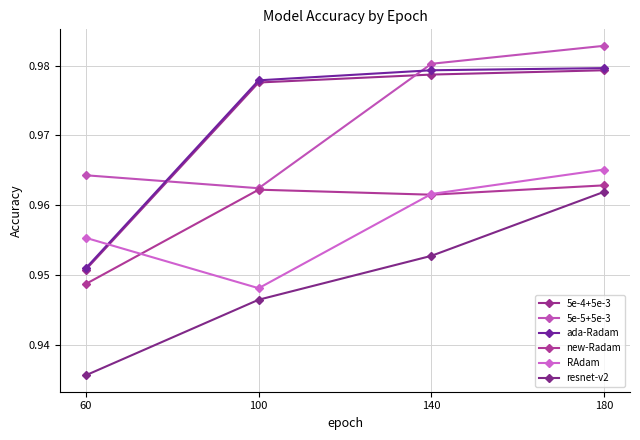

True or false: 5e-4+5e-3 and resnet-v2 intersect in this chart.

False